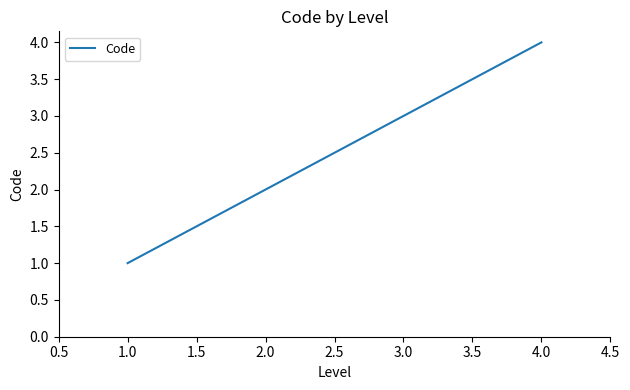

Rank the categories by value from highest to lowest.

4.0, 3.0, 2.0, 1.0